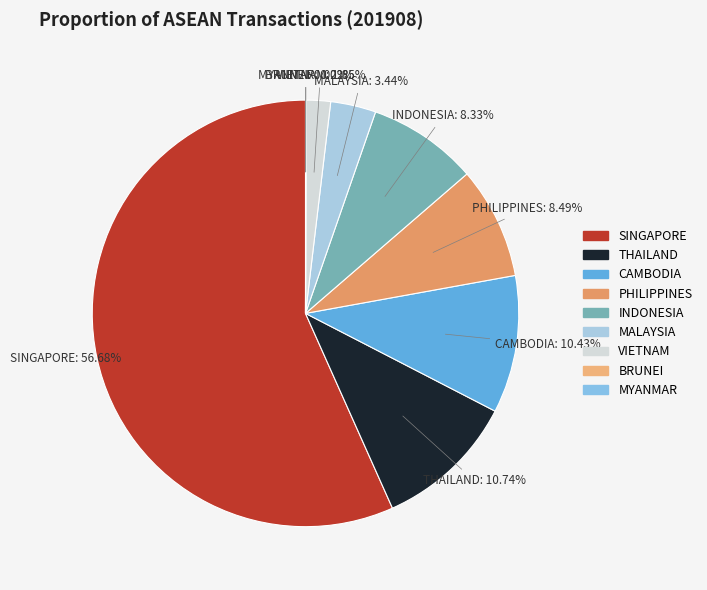

Which has a higher value, SINGAPORE or CAMBODIA?

SINGAPORE